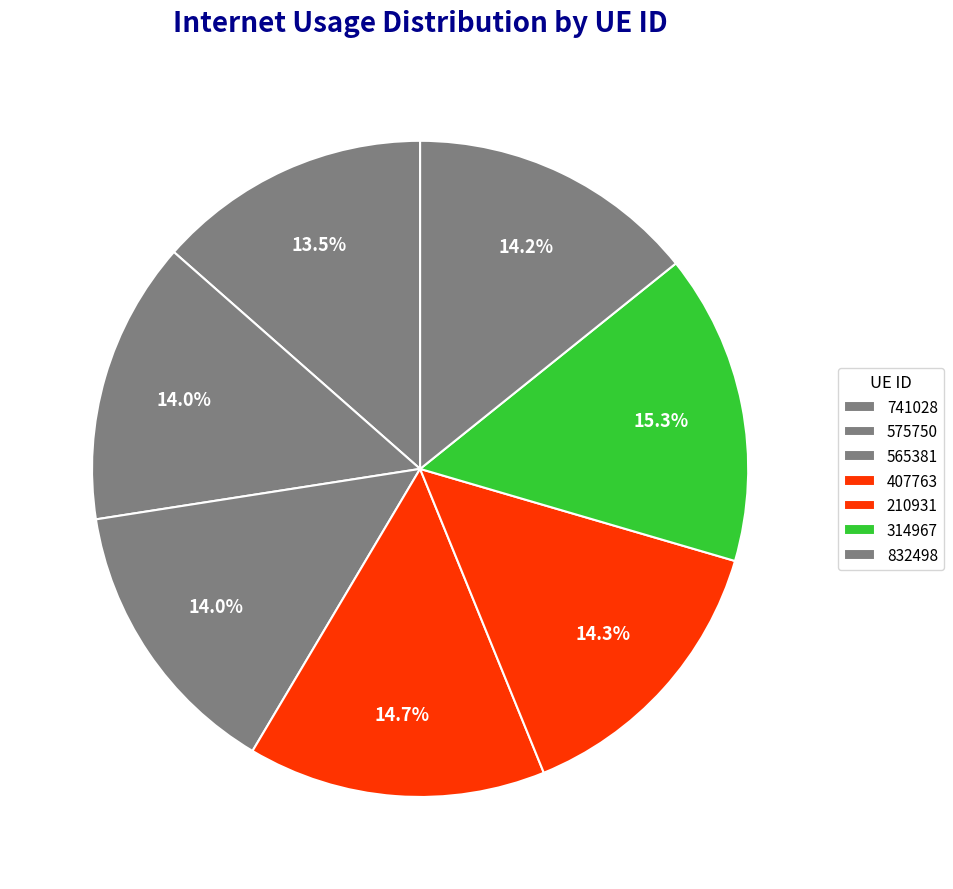

Is there any slice that represents more than half of the pie?

No